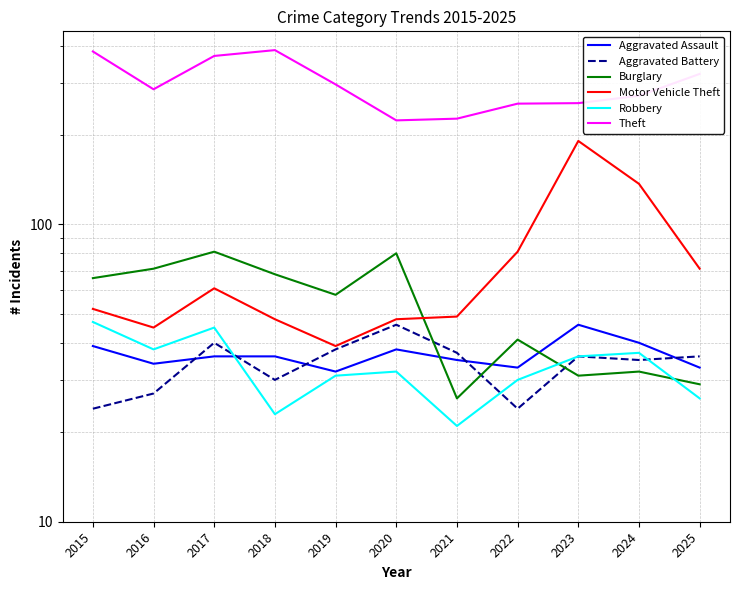

Reading left to right, transcribe all the data shown in this chart.

Aggravated Assault: 39	34	36	36	32	38	35	33	46	40	33
Aggravated Battery: 24	27	40	30	38	46	37	24	36	35	36
Burglary: 66	71	81	68	58	80	26	41	31	32	29
Motor Vehicle Theft: 52	45	61	48	39	48	49	81	191	137	71
Robbery: 47	38	45	23	31	32	21	30	36	37	26
Theft: 382	285	369	386	296	224	227	255	256	271	321